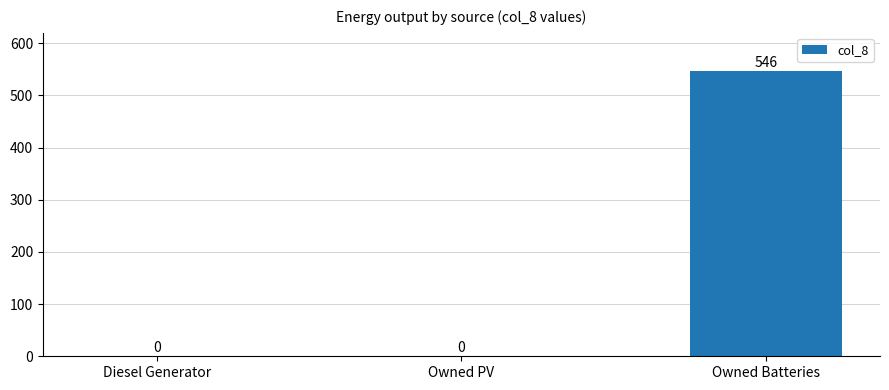

What is the change in value from Owned PV to Owned Batteries?

+546